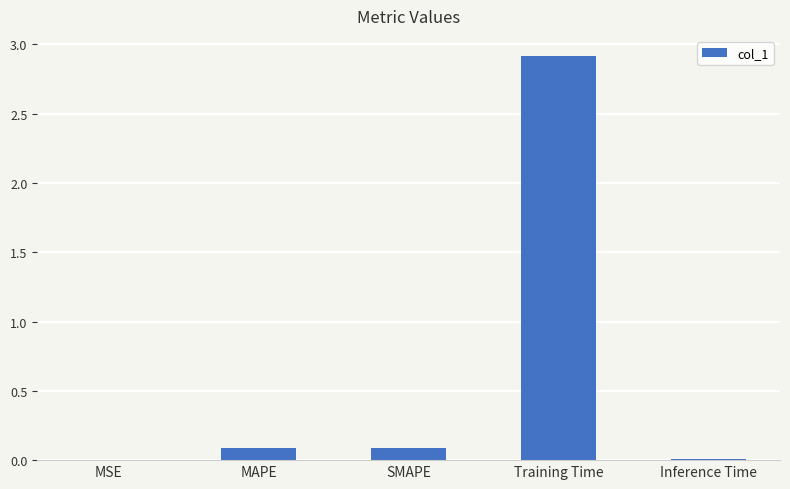

Which has a higher value, SMAPE or MSE?

SMAPE